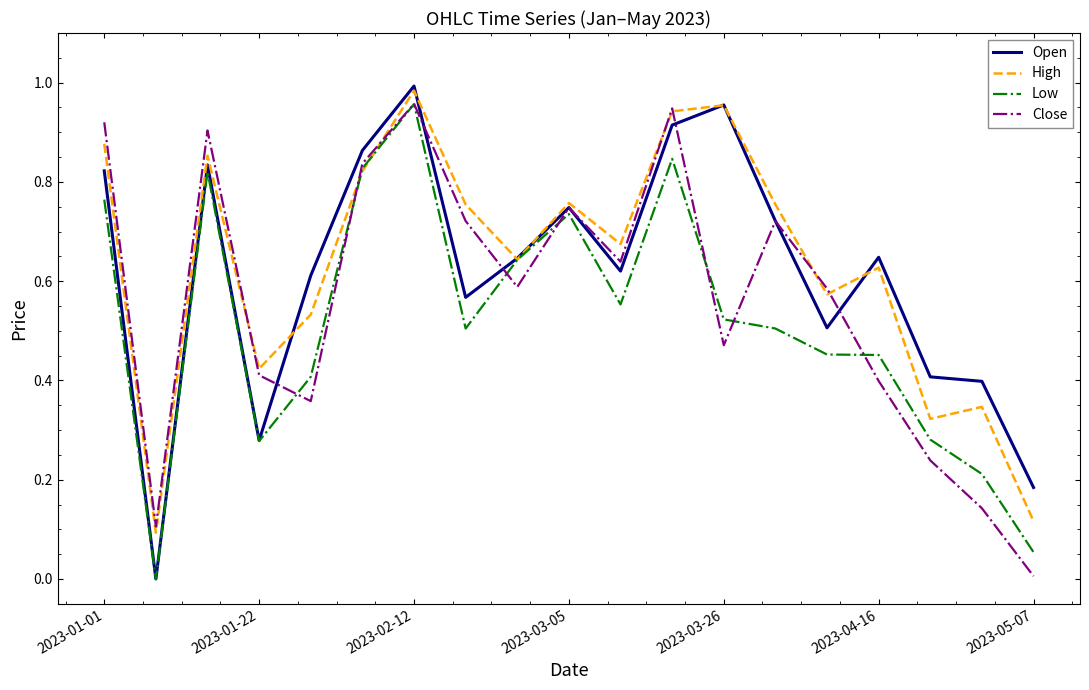

Which label corresponds to the largest value in the chart?

2023-02-12